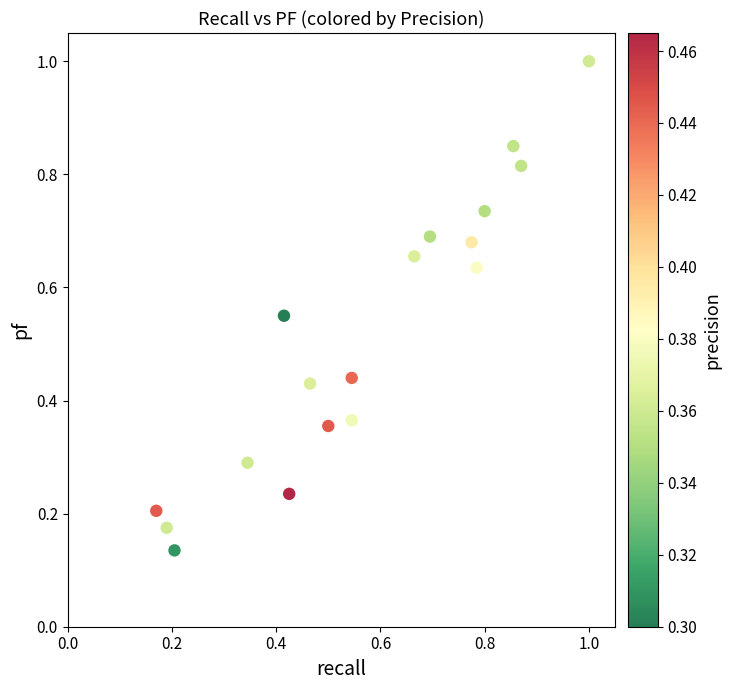

What is the range of Y values (max minus min)?

0.9